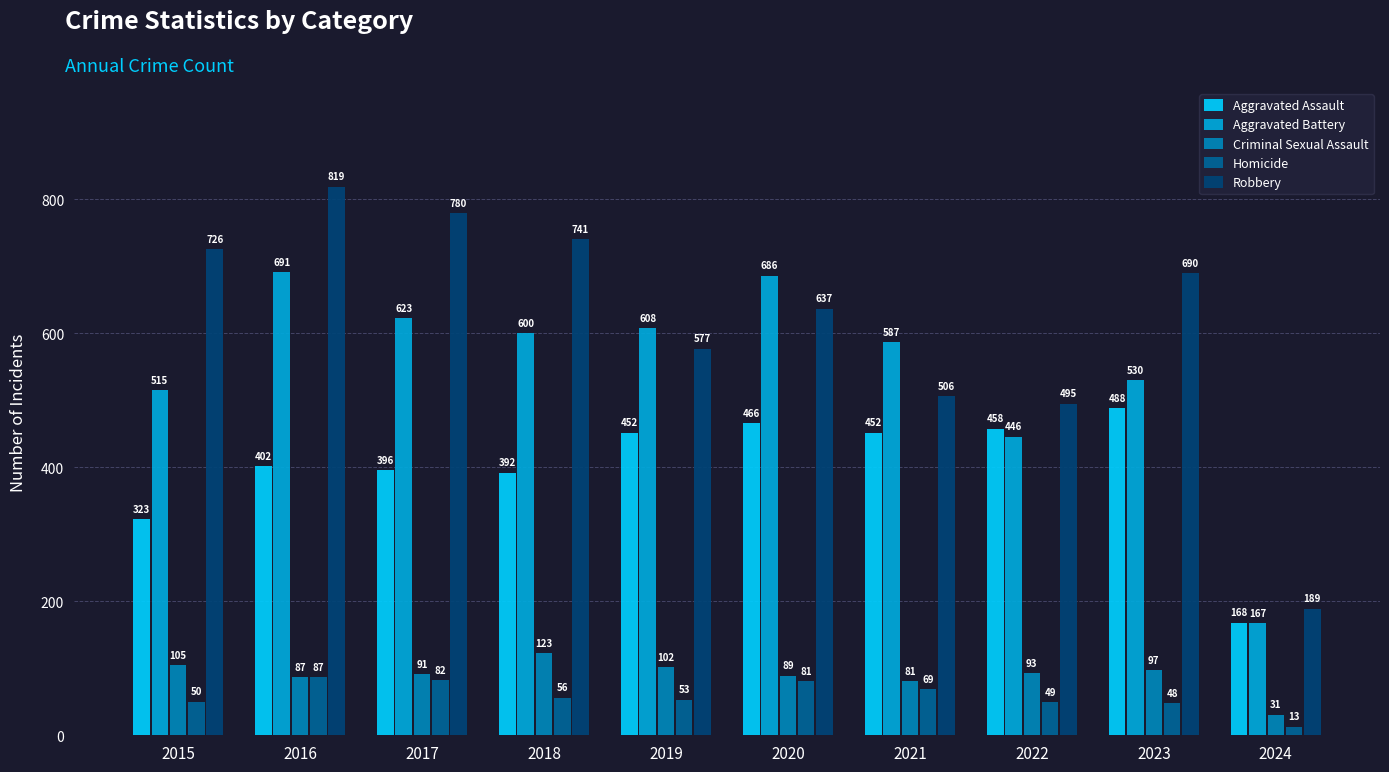

What is the sum of all Aggravated Assault values?

3997